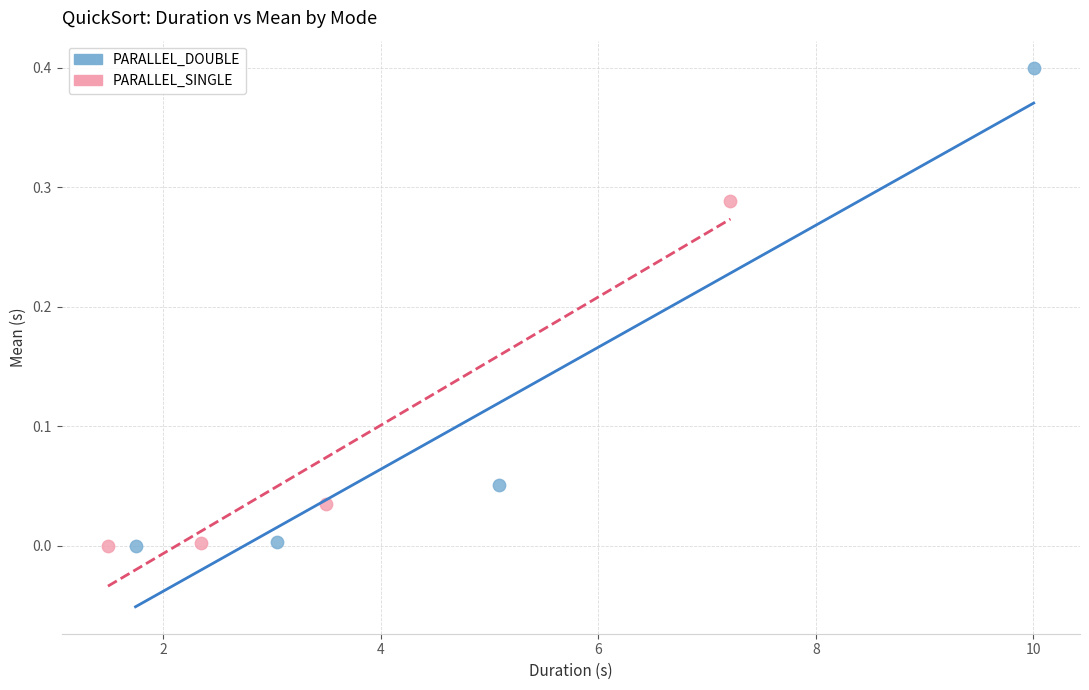

Which series has the widest spread of Y values?

PARALLEL_DOUBLE